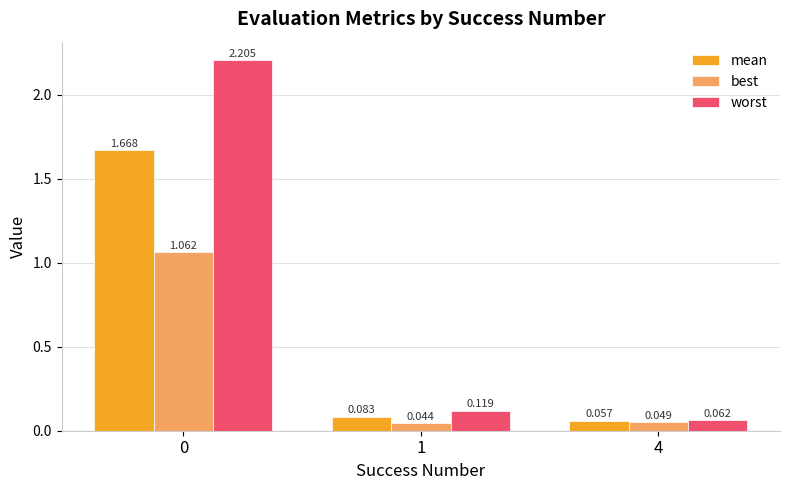

List the series in order of their overall mean, lowest first.

best, mean, worst